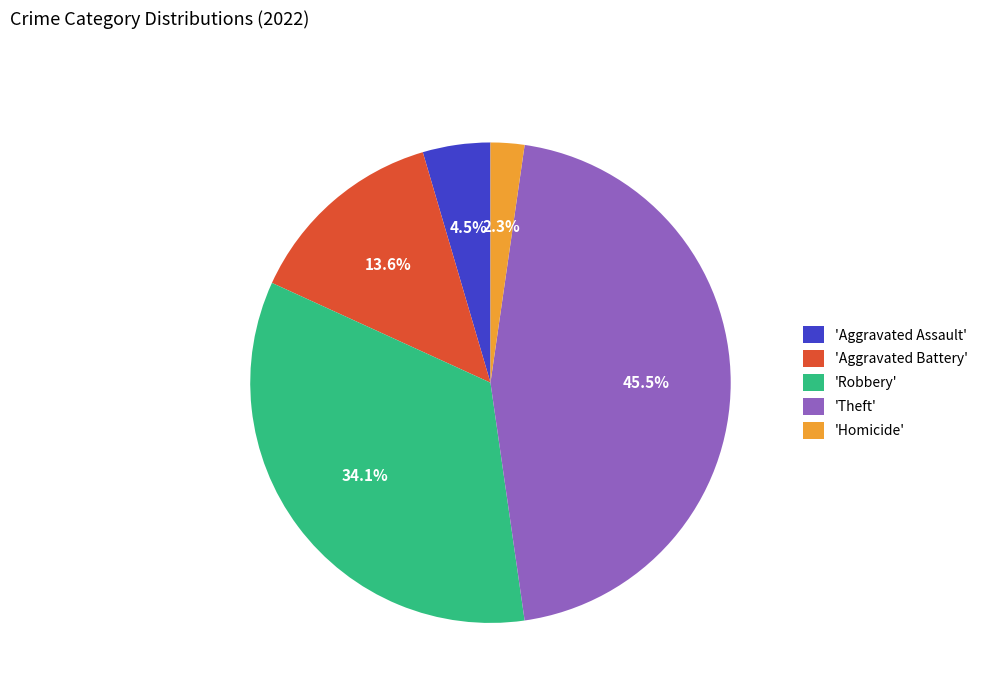

Is there a majority slice in this chart?

No